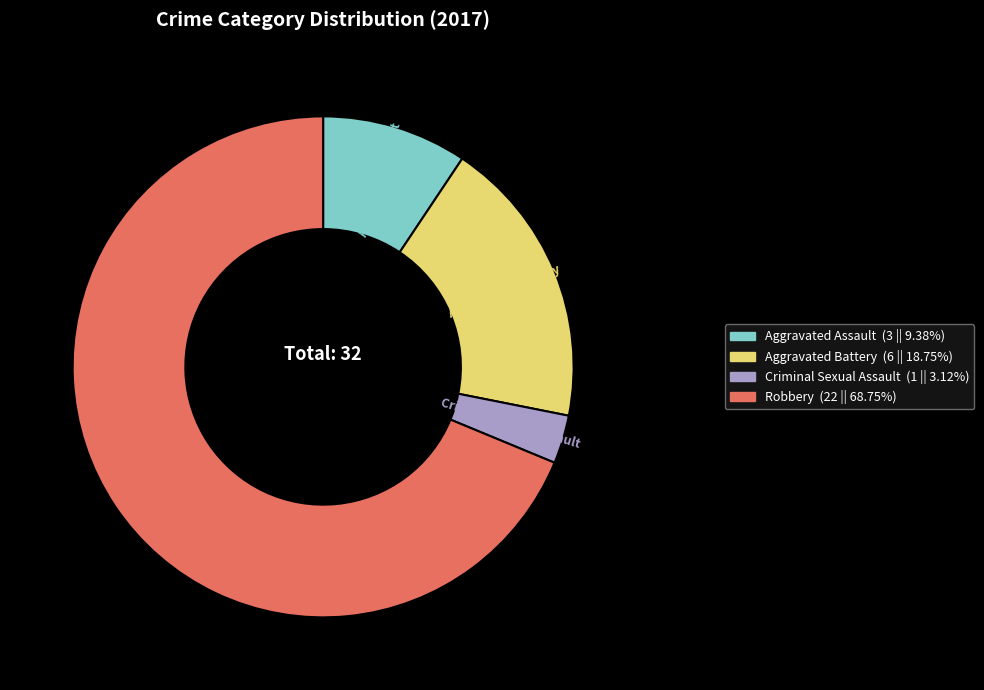

Do Aggravated Assault and Criminal Sexual Assault together represent more than half of the pie?

No